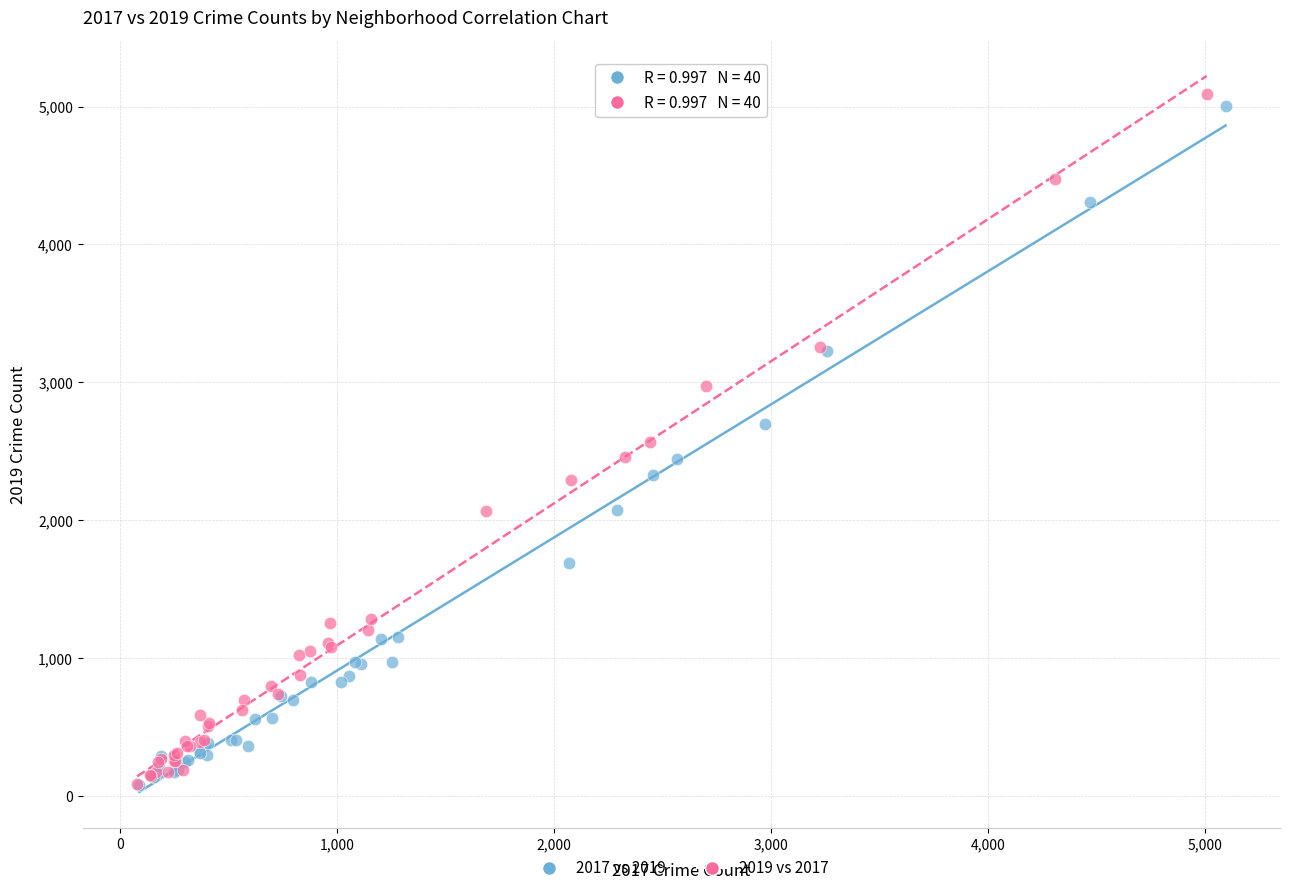

Which series has the largest Y range (max minus min)?

2019 vs 2017